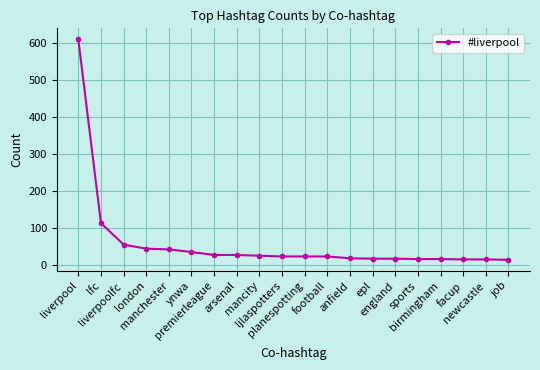

What position from the right is liverpoolfc?

18